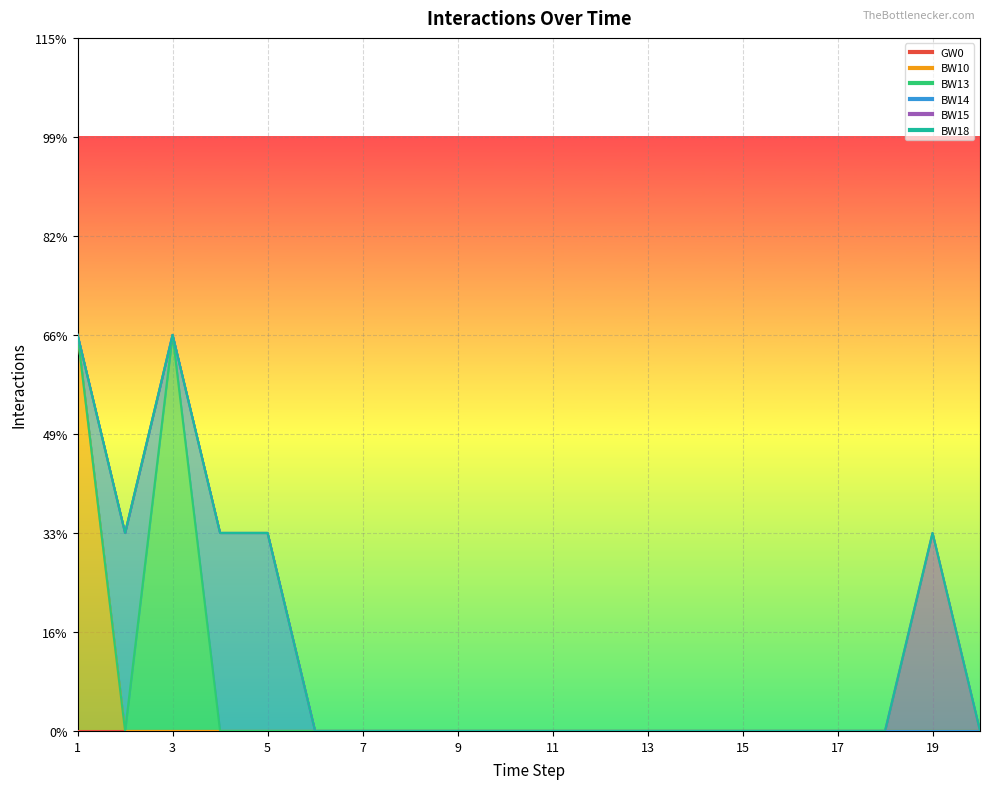

Reading right to left, extract all data points from this chart.

GW0: 0	0	0	0	0	0	0	0	0	0	0	0	0	0	0	0	0	0	0	0
BW10: 0	0	0	0	0	0	0	0	0	0	0	0	0	0	0	0	0	0	0	2
BW13: 0	0	0	0	0	0	0	0	0	0	0	0	0	0	0	0	0	2	0	0
BW14: 0	0	0	0	0	0	0	0	0	0	0	0	0	0	0	1	1	0	1	0
BW15: 0	1	0	0	0	0	0	0	0	0	0	0	0	0	0	0	0	0	0	0
BW18: 0	0	0	0	0	0	0	0	0	0	0	0	0	0	0	0	0	0	0	0